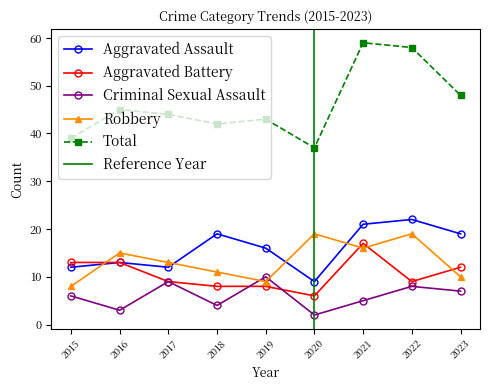

True or false: Total and Aggravated Assault cross at least once.

False